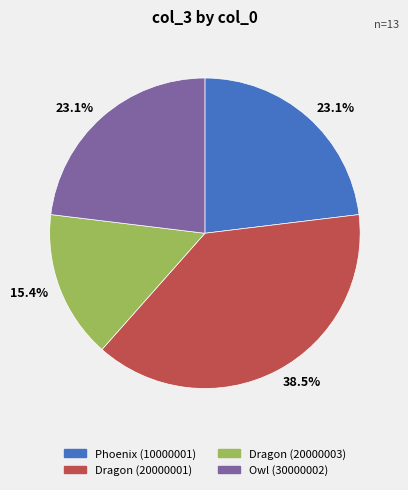

Is Dragon (20000003) the majority of the pie?

No